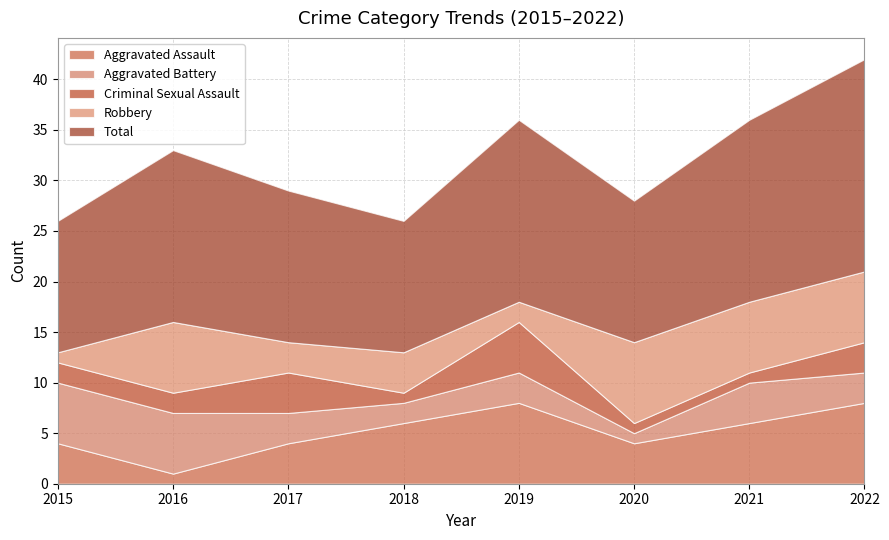

Reading right to left, list all the values displayed in this chart.

Aggravated Assault: 8	6	4	8	6	4	1	4
Aggravated Battery: 3	4	1	3	2	3	6	6
Criminal Sexual Assault: 3	1	1	5	1	4	2	2
Robbery: 7	7	8	2	4	3	7	1
Total: 21	18	14	18	13	15	17	13